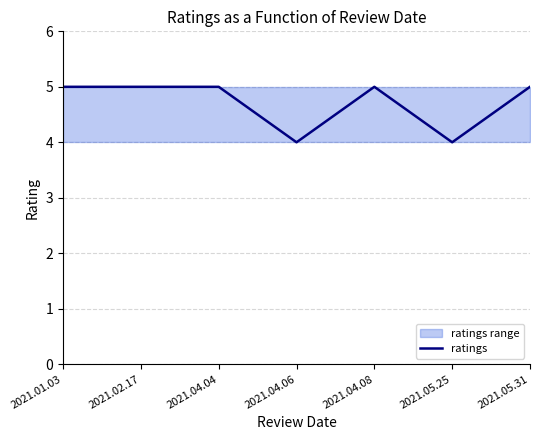

What is the sum of the values at 2021.01.03 and 2021.02.17?

10